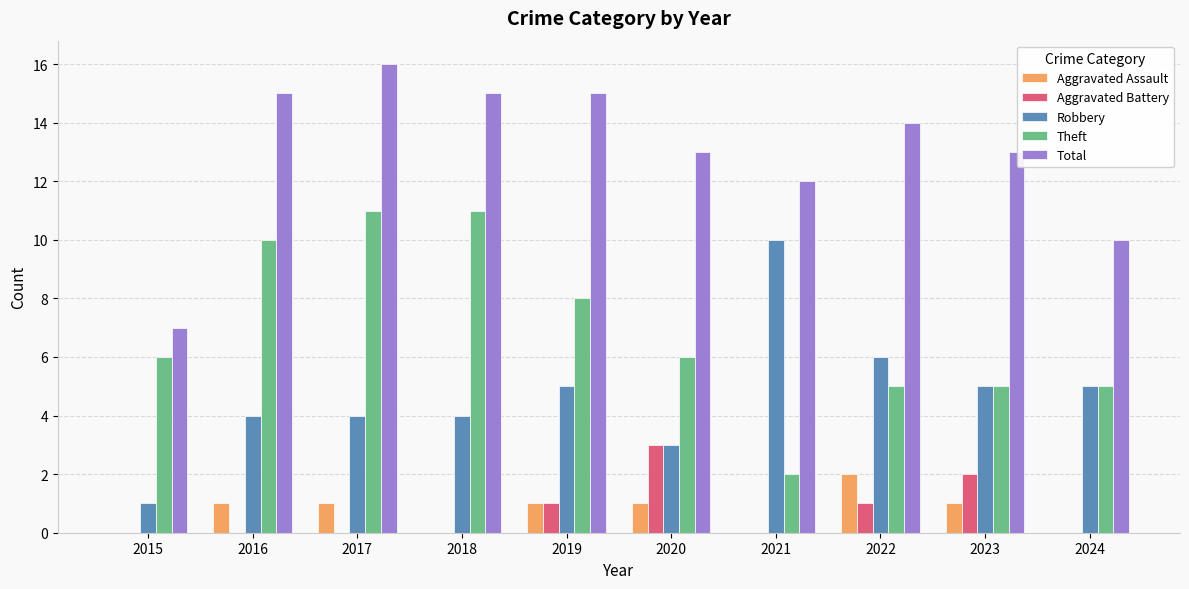

Which series changed the most between 2017 and 2019?

Theft